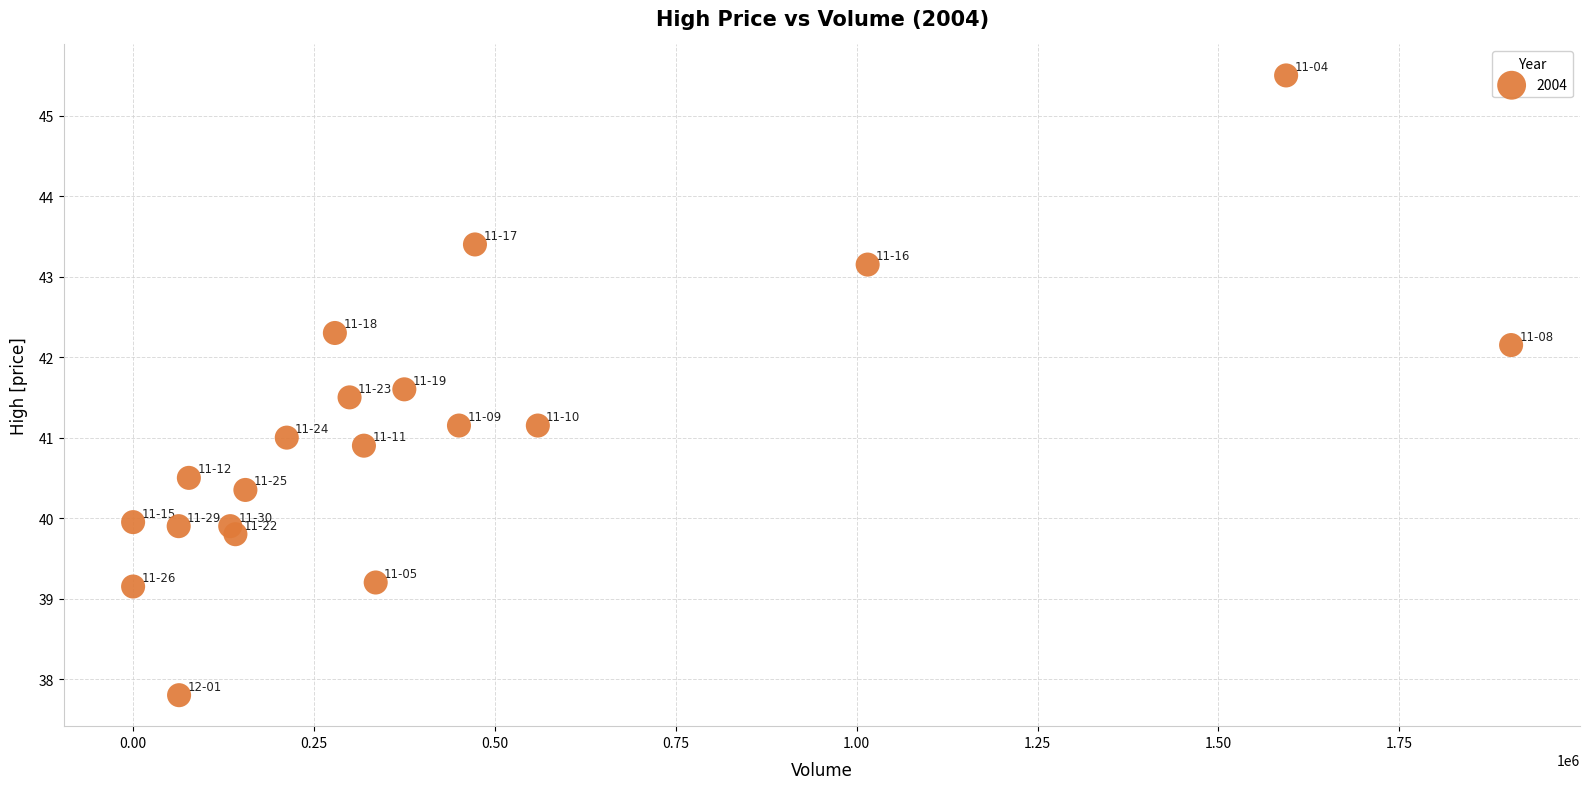

What is the range of X values (max minus min)?

1904424.0